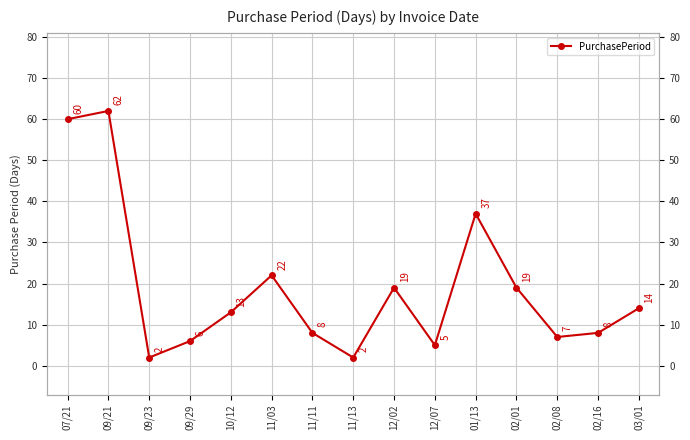

What is the label of the 15th point from the left?

03/01